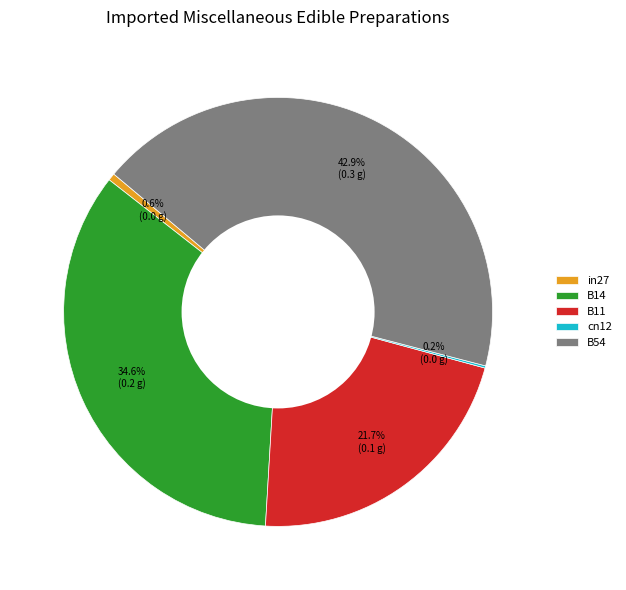

What percentage is NOT represented by B14?

65.3%